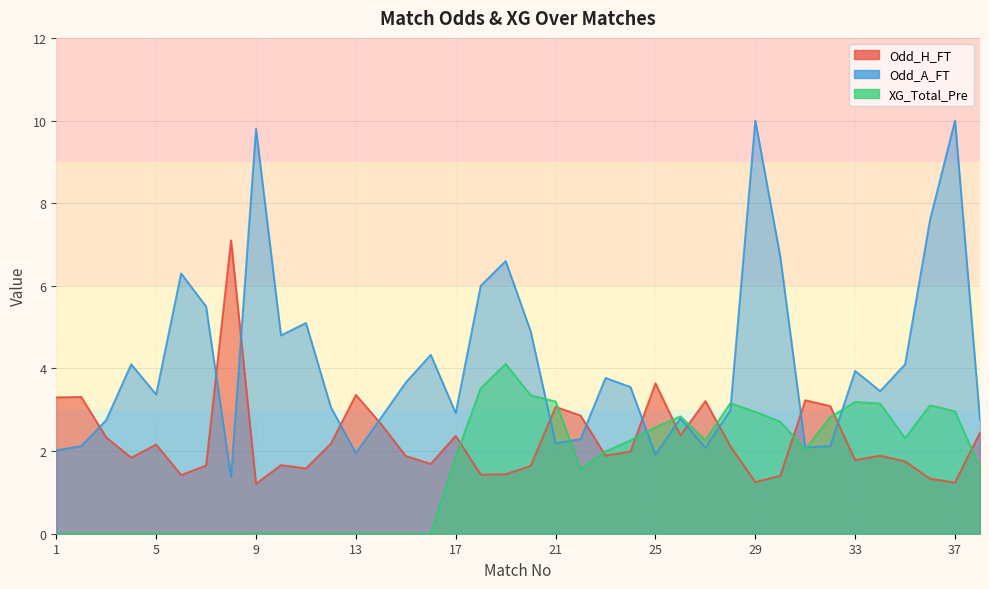

Which series has the largest total across all categories?

Odd_A_FT